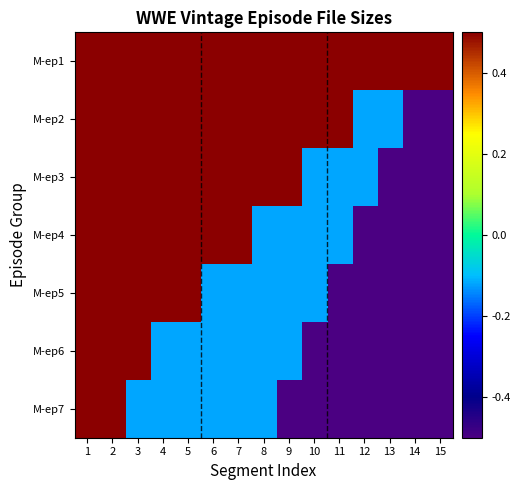

Reading left to right, list all the values displayed in this chart.

M-ep1: 1=0.5	2=0.5	3=0.5	4=0.5	5=0.5	6=0.5	7=0.5	8=0.5	9=0.5	10=0.5	11=0.5	12=0.5	13=0.5	14=0.5	15=0.5
M-ep2: 1=0.5	2=0.5	3=0.5	4=0.5	5=0.5	6=0.5	7=0.5	8=0.5	9=0.5	10=0.5	11=0.5	12=-0.1	13=-0.1	14=-0.5	15=-0.5
M-ep3: 1=0.5	2=0.5	3=0.5	4=0.5	5=0.5	6=0.5	7=0.5	8=0.5	9=0.5	10=-0.1	11=-0.1	12=-0.1	13=-0.5	14=-0.5	15=-0.5
M-ep4: 1=0.5	2=0.5	3=0.5	4=0.5	5=0.5	6=0.5	7=0.5	8=-0.1	9=-0.1	10=-0.1	11=-0.1	12=-0.5	13=-0.5	14=-0.5	15=-0.5
M-ep5: 1=0.5	2=0.5	3=0.5	4=0.5	5=0.5	6=-0.1	7=-0.1	8=-0.1	9=-0.1	10=-0.1	11=-0.5	12=-0.5	13=-0.5	14=-0.5	15=-0.5
M-ep6: 1=0.5	2=0.5	3=0.5	4=-0.1	5=-0.1	6=-0.1	7=-0.1	8=-0.1	9=-0.1	10=-0.5	11=-0.5	12=-0.5	13=-0.5	14=-0.5	15=-0.5
M-ep7: 1=0.5	2=0.5	3=-0.1	4=-0.1	5=-0.1	6=-0.1	7=-0.1	8=-0.1	9=-0.5	10=-0.5	11=-0.5	12=-0.5	13=-0.5	14=-0.5	15=-0.5